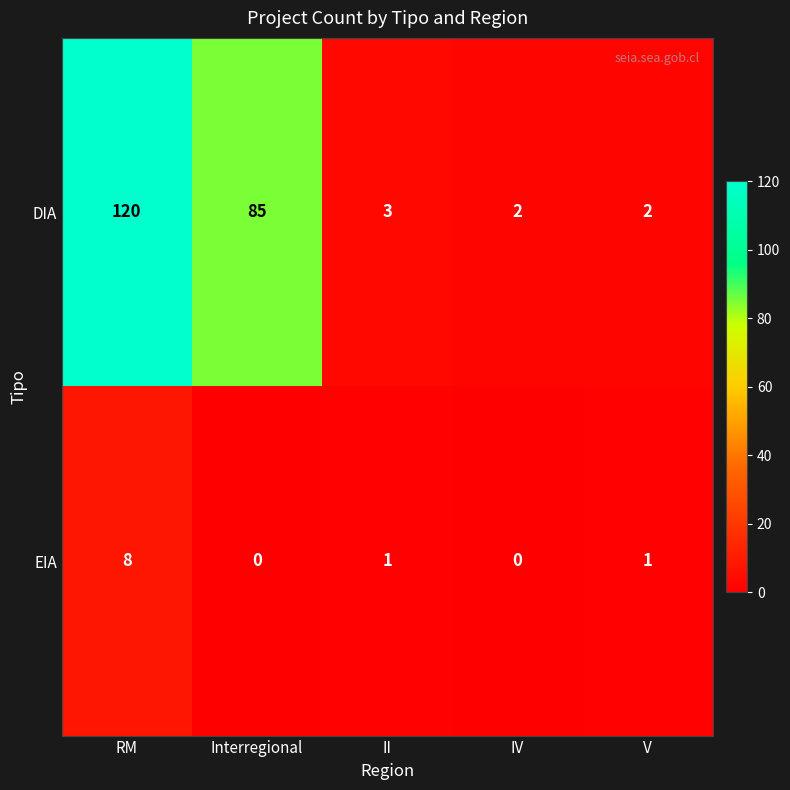

Which series has the largest total across all categories?

DIA